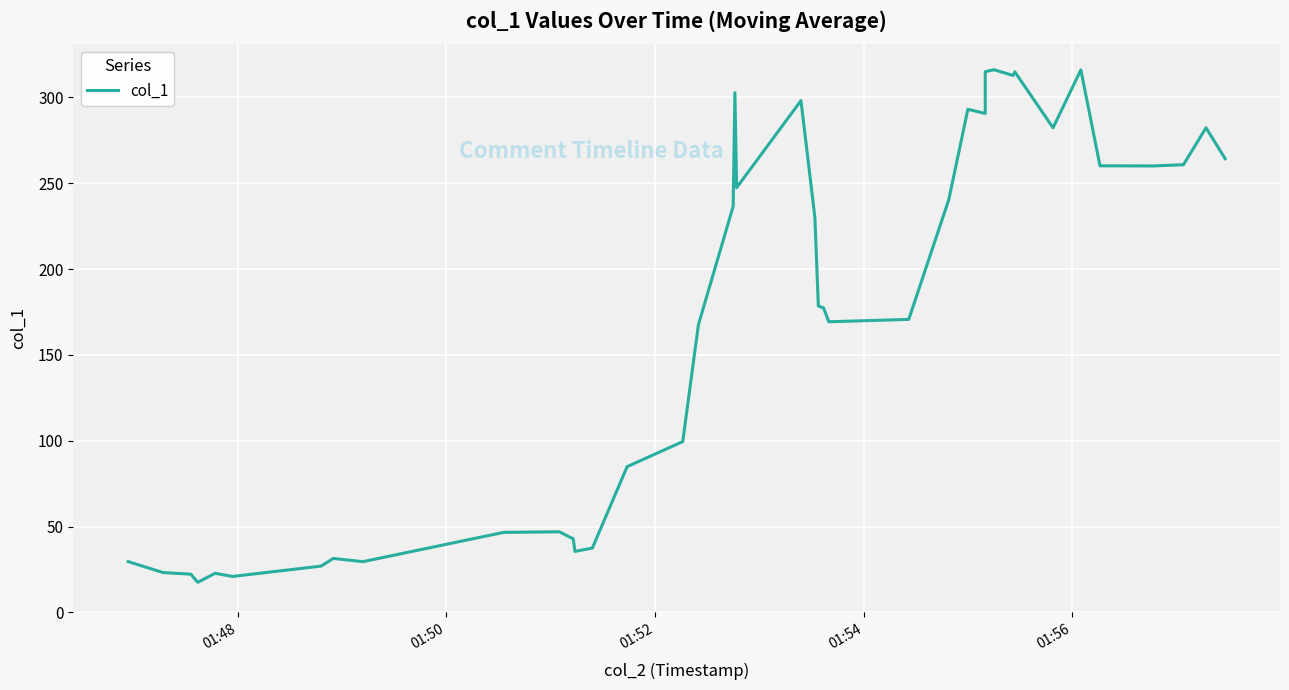

How many data points are above 178?

20